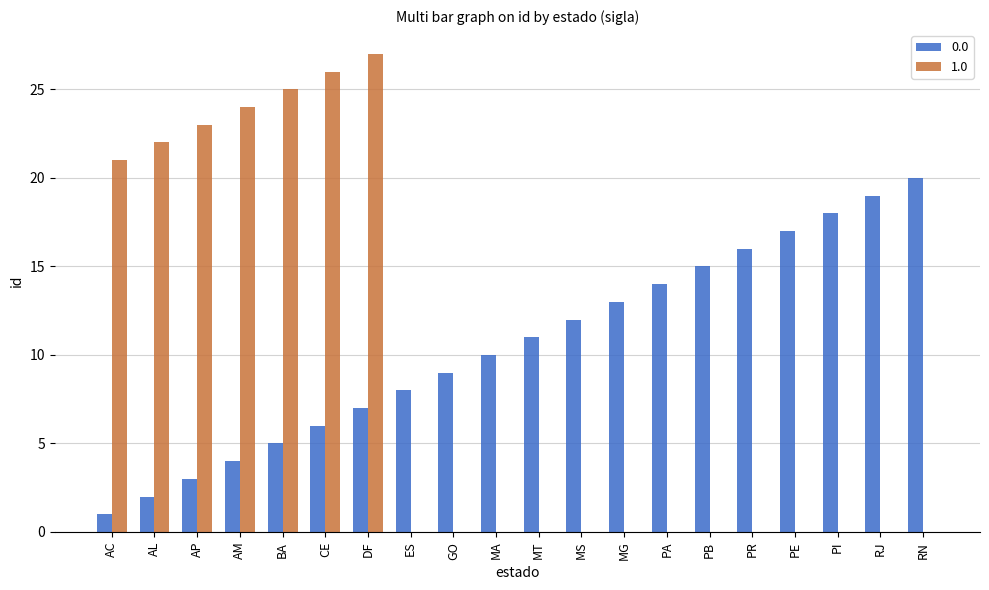

What is the greatest value displayed?

27